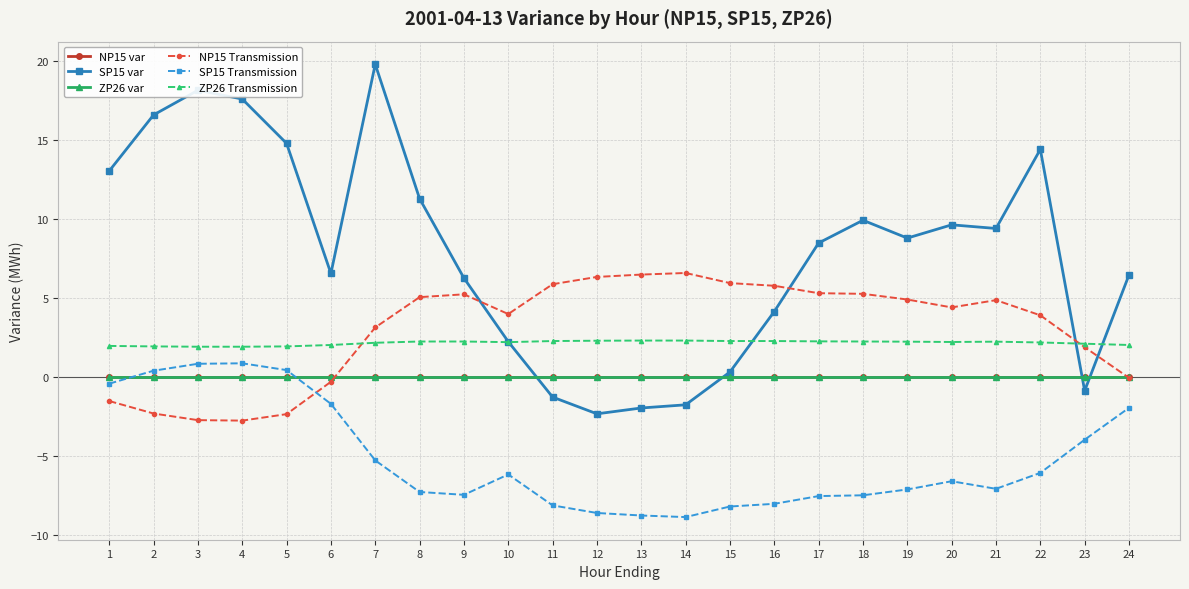

True or false: NP15 var and SP15 var cross at least once.

True